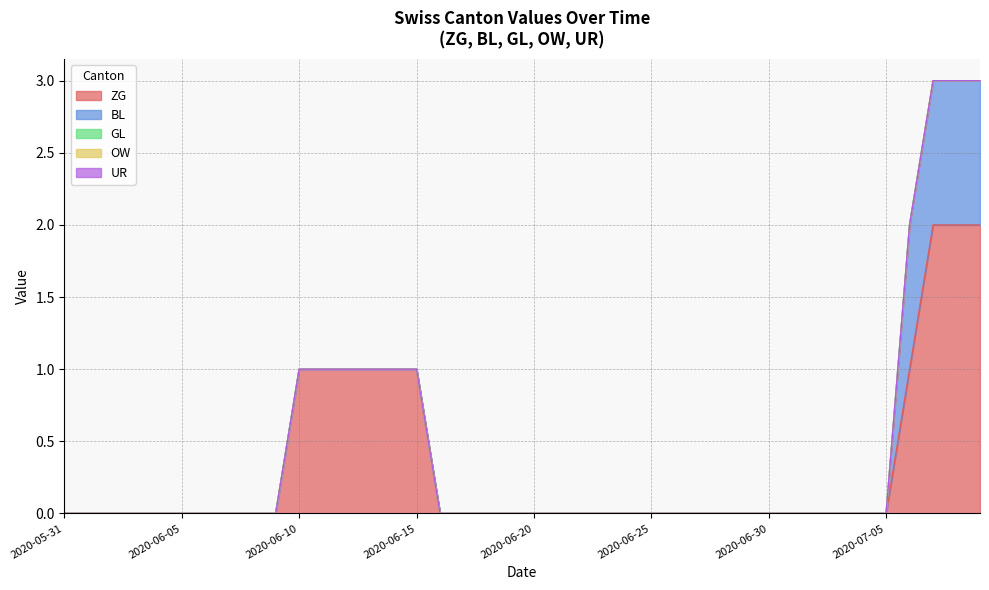

True or false: UR and BL cross at least once.

False